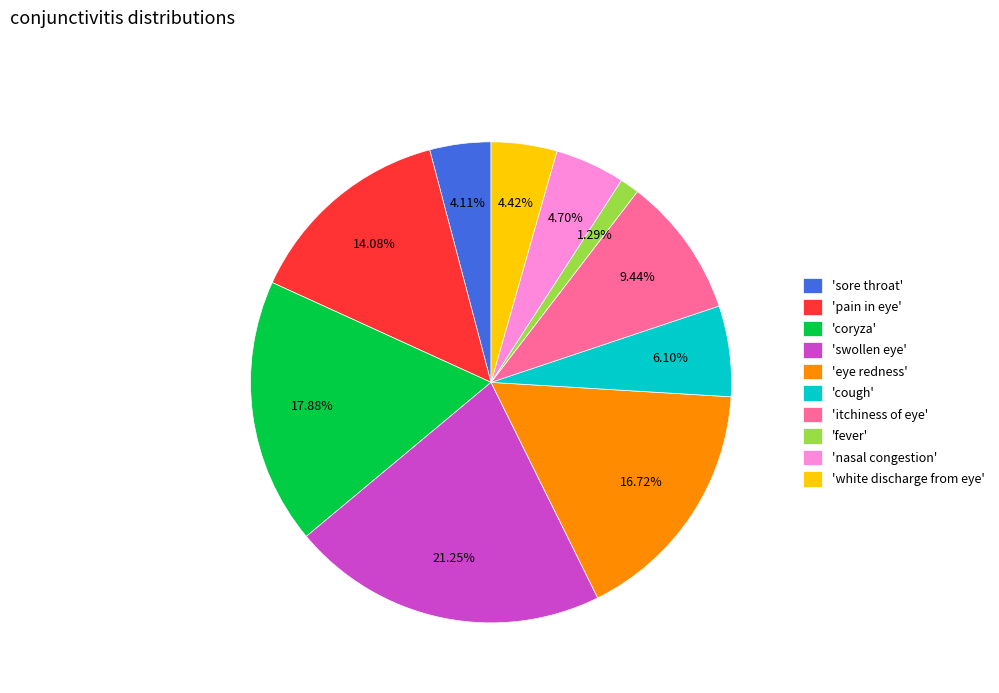

Do 'nasal congestion' and 'white discharge from eye' together represent more than half of the pie?

No